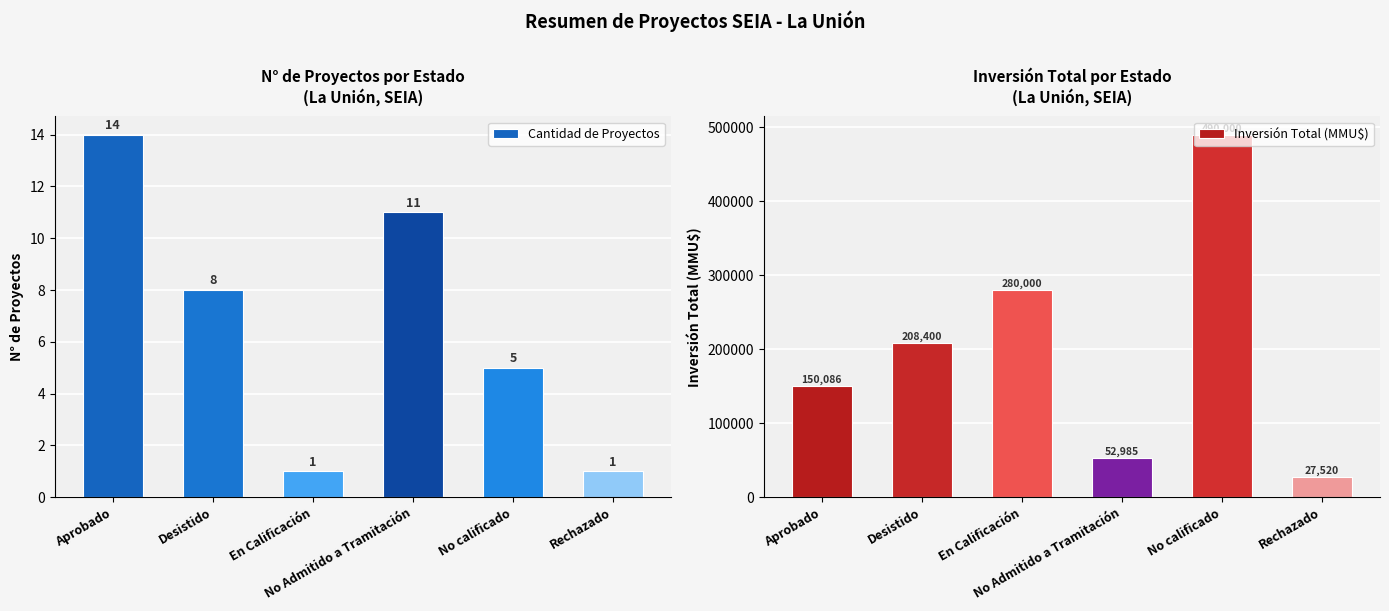

Reading left to right, extract all data points from this chart.

Cantidad de Proyectos: 14	8	1	11	5	1
Inversión Total (MMU$): 150086	208400	280000	52985	490000	27520